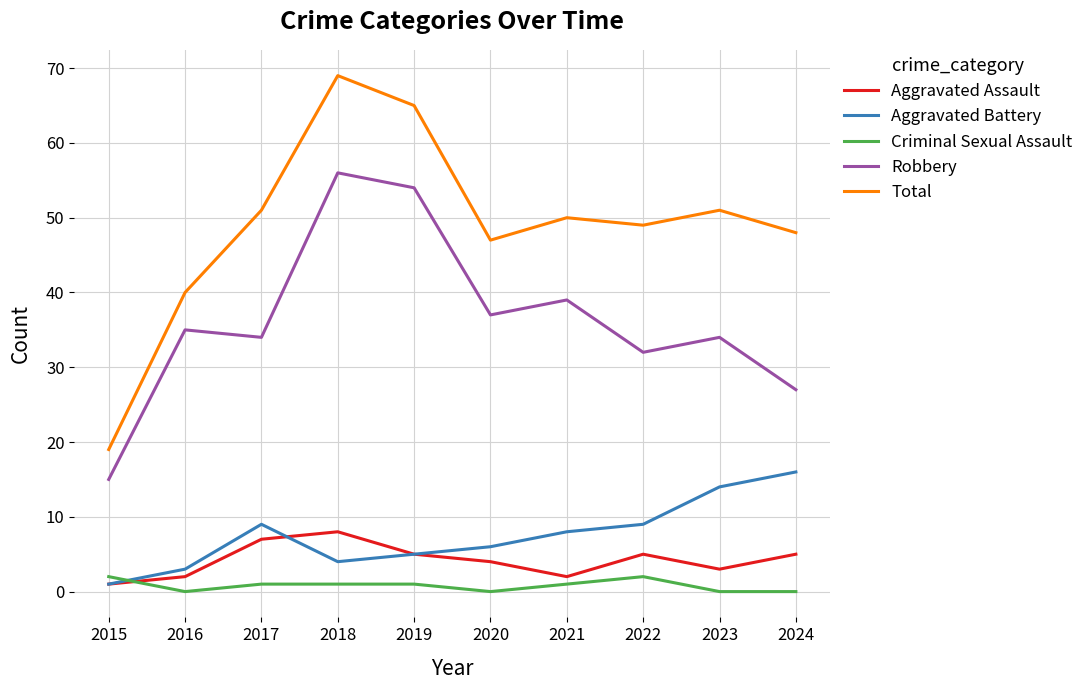

Which series changed the most between 2019 and 2024?

Robbery